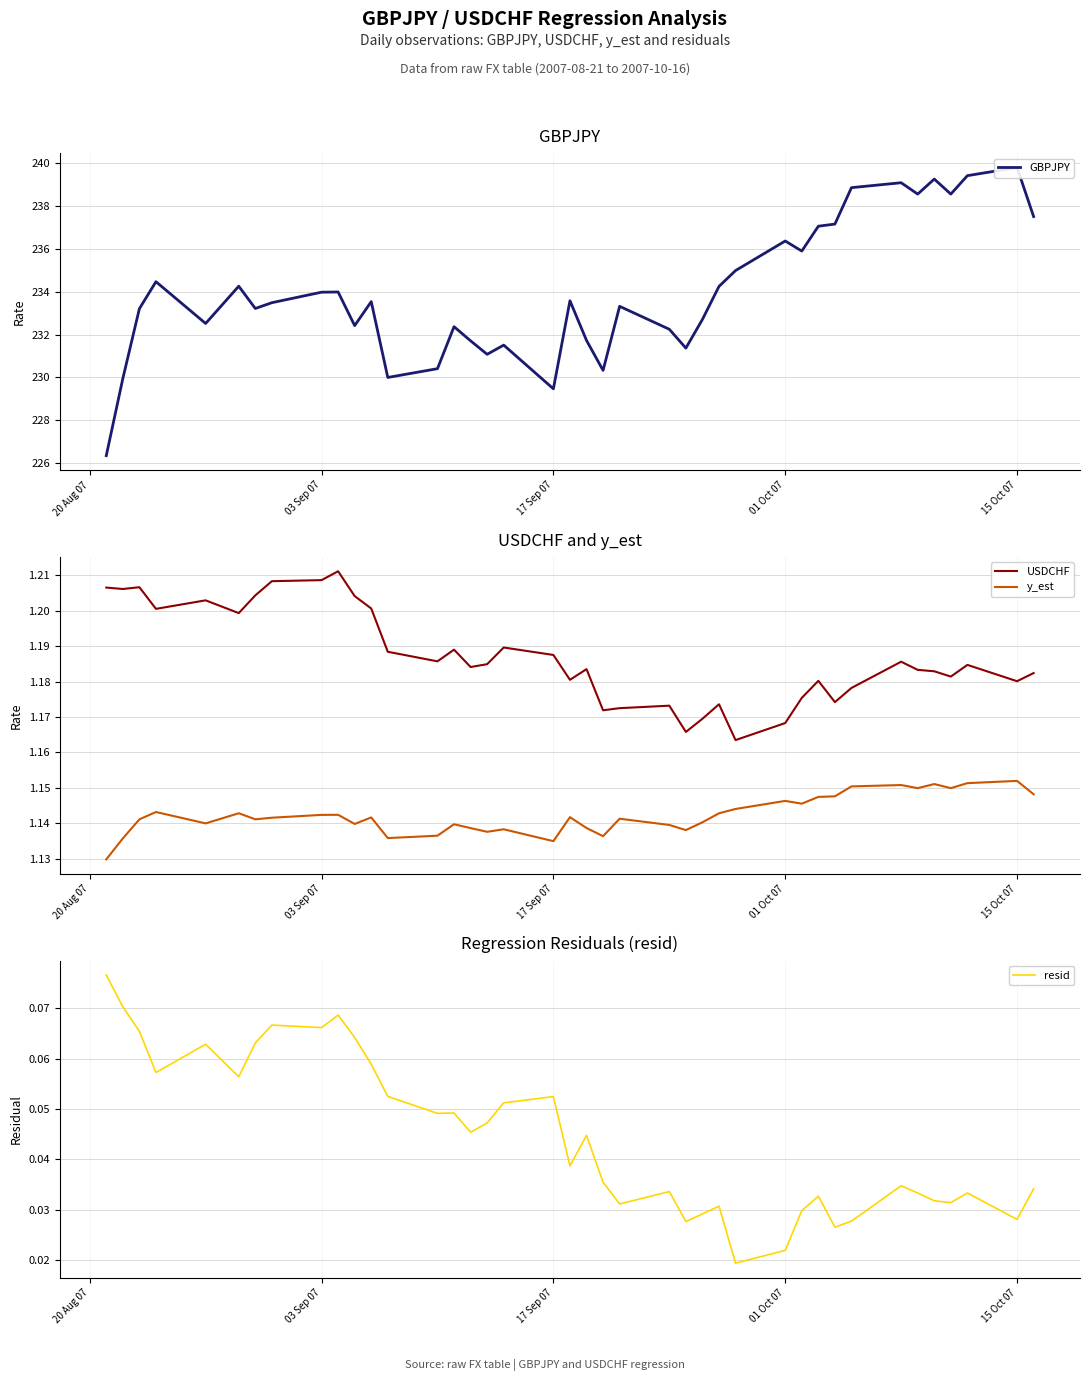

True or false: y_est and USDCHF cross at least once.

False